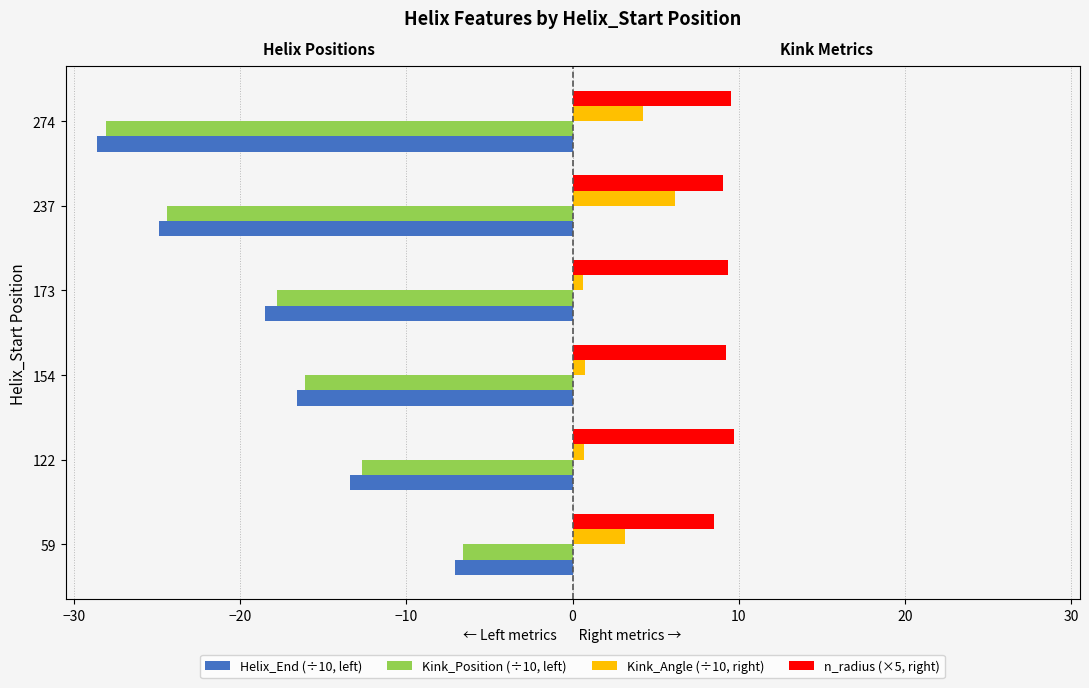

What are all the series names shown in the legend?

Helix_End (÷10, left), Kink_Position (÷10, left), Kink_Angle (÷10, right), n_radius (×5, right)